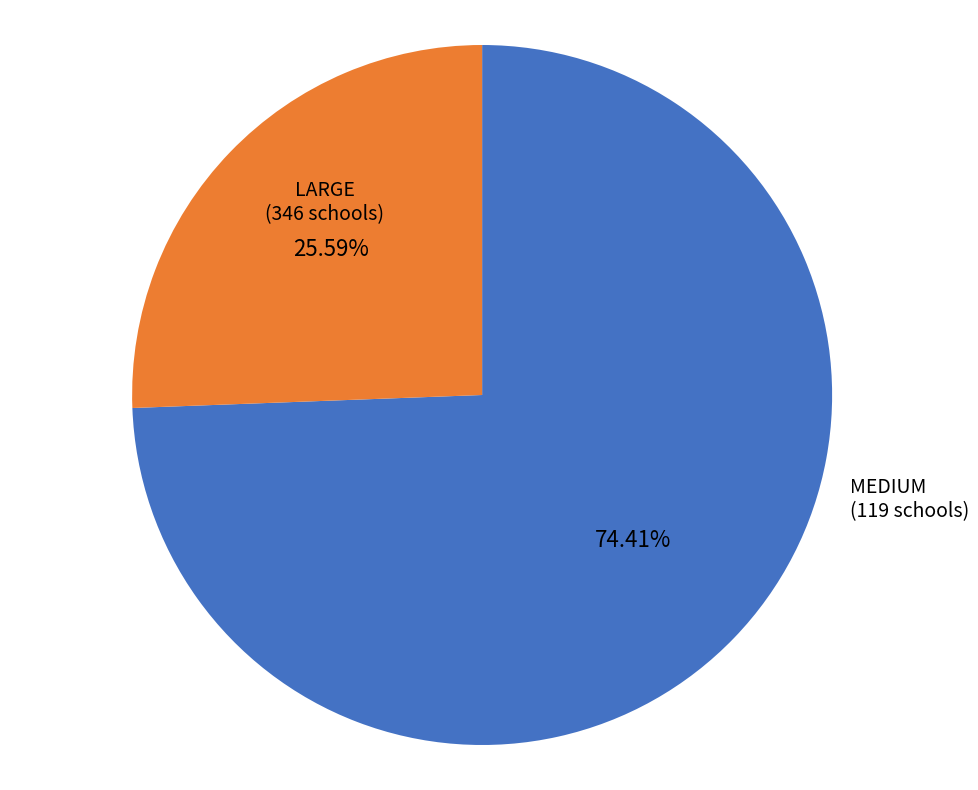

Does any single category account for the majority?

Yes